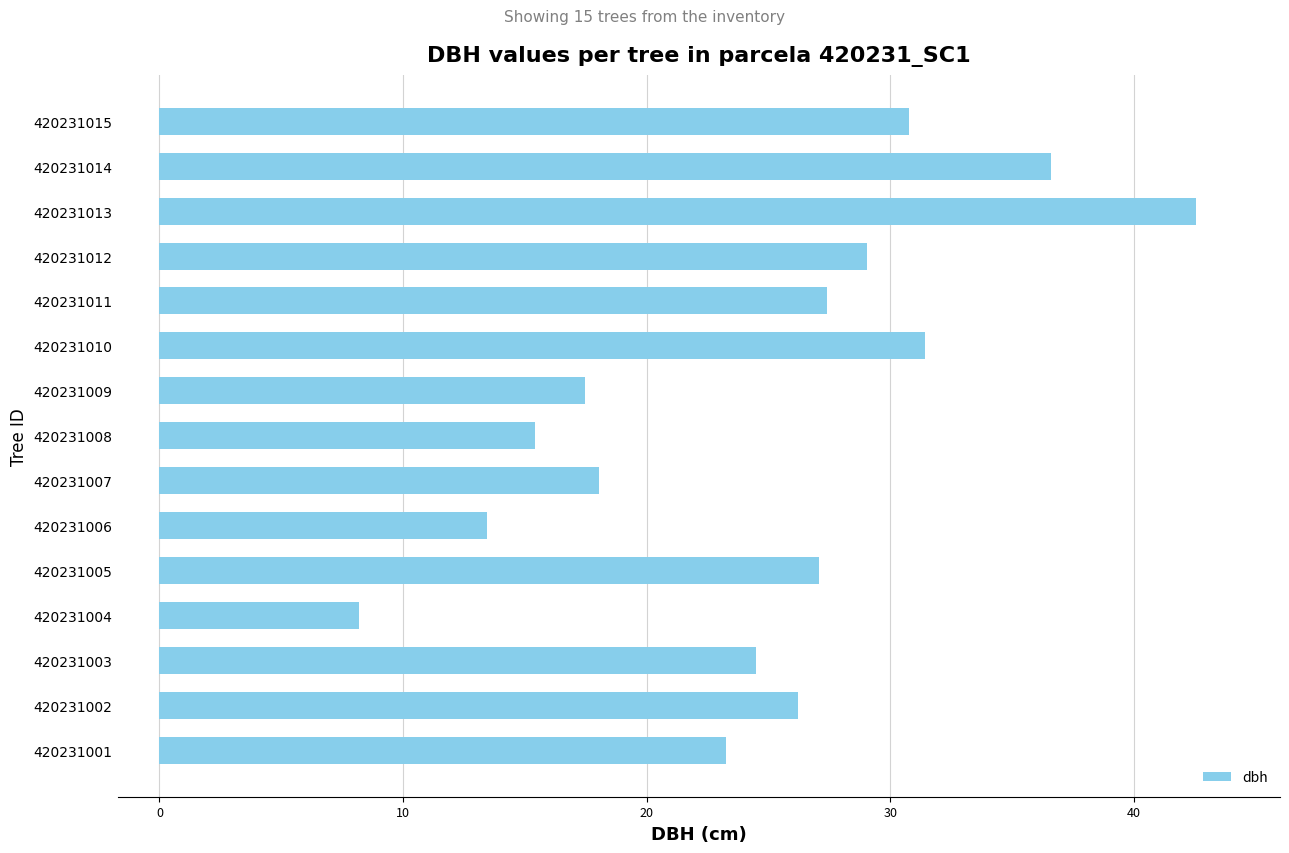

What is the average value?

24.8